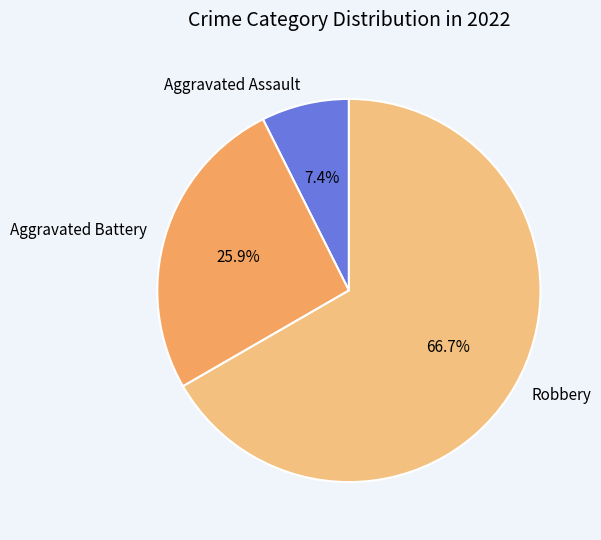

To the nearest percent, what portion does Robbery represent?

67%